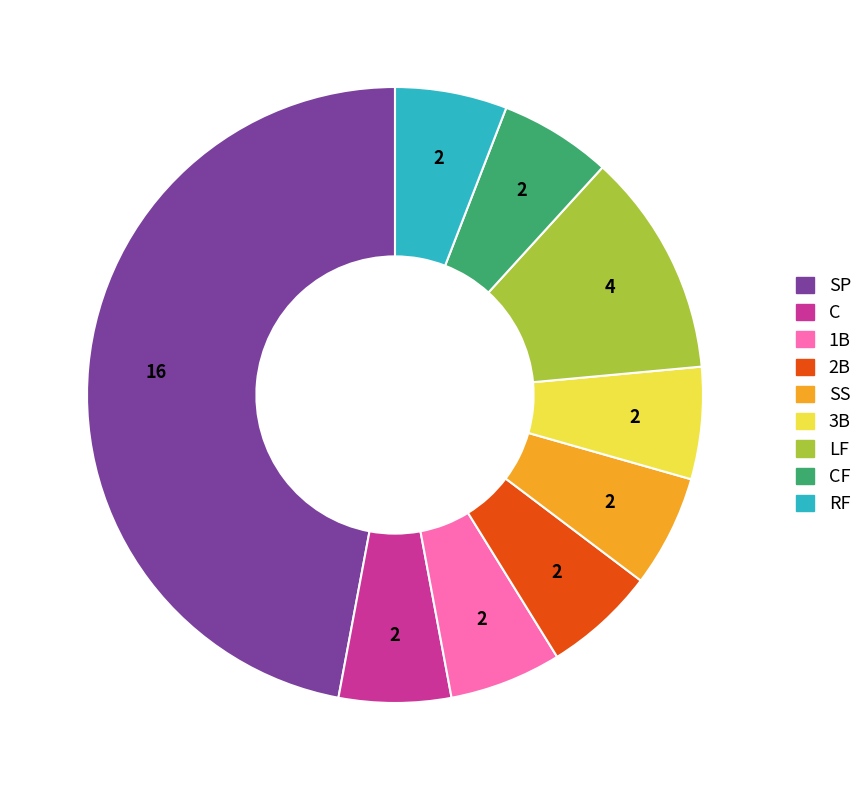

Is there any slice that represents more than half of the pie?

No